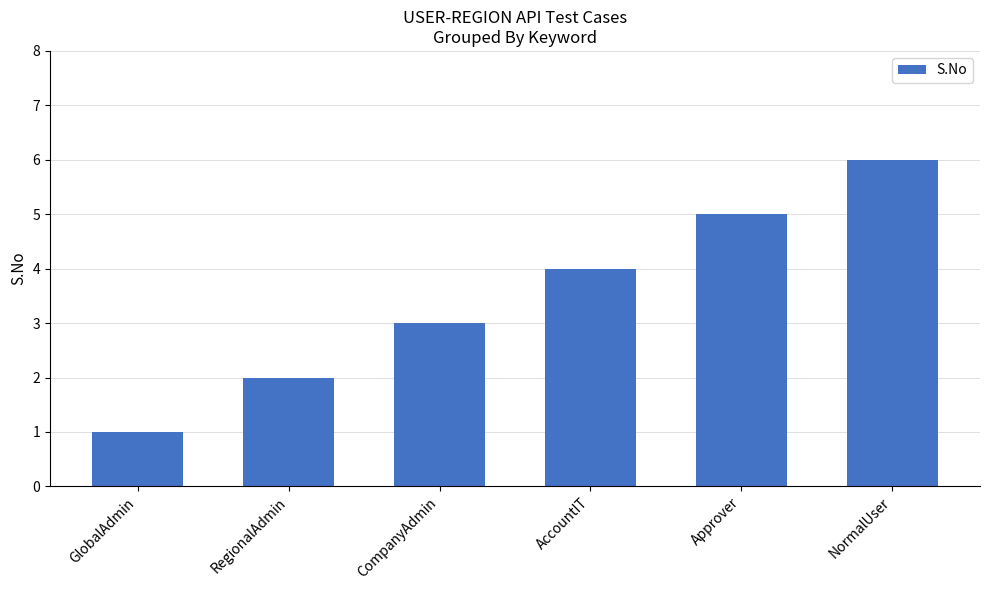

What is the label of the 1st bar from the left?

GlobalAdmin